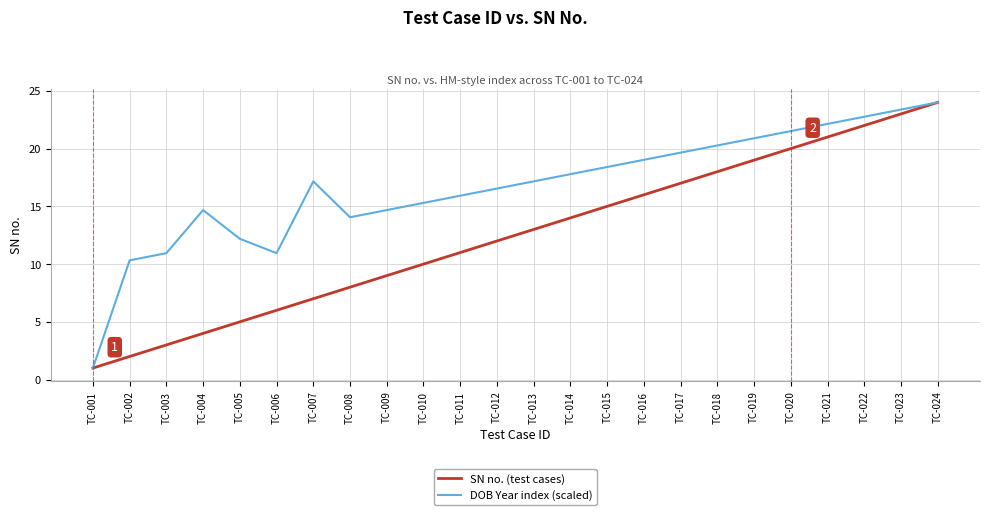

Between TC-001 and TC-016, which series saw the biggest shift?

DOB Year index (scaled)